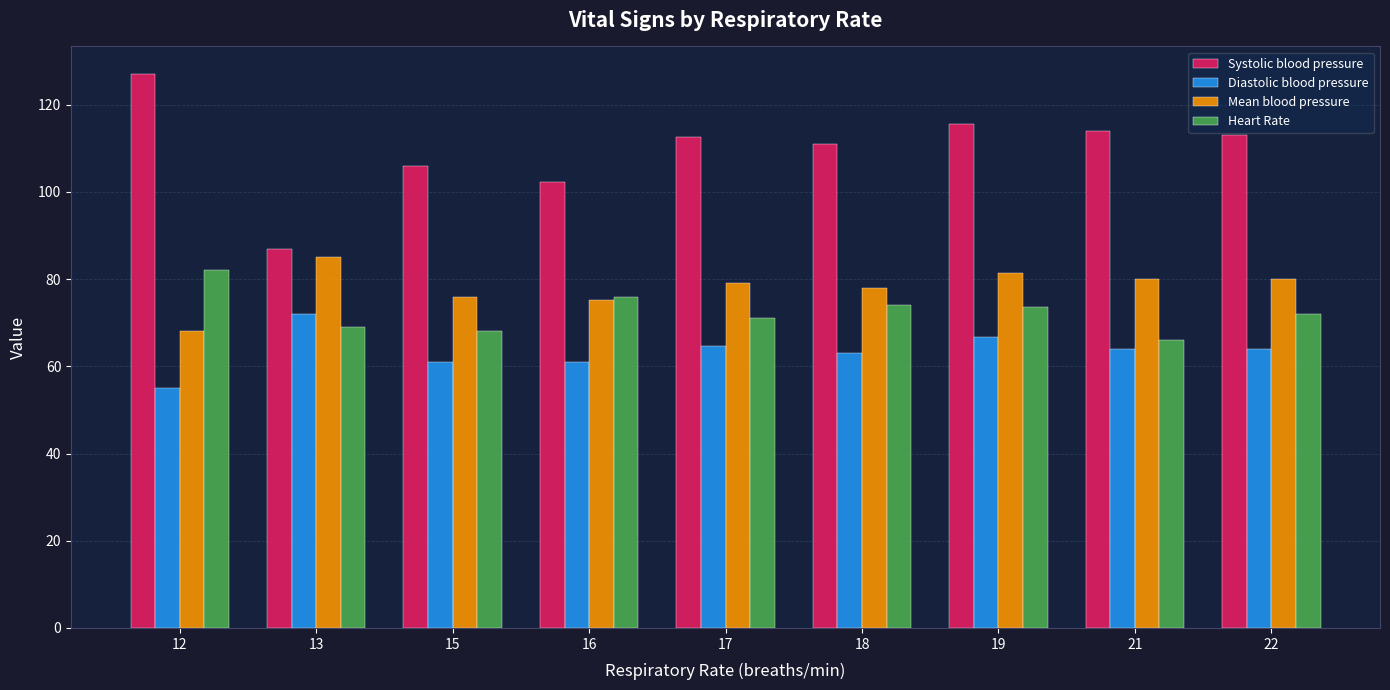

Rank the series at 15 from highest to lowest value.

Systolic blood pressure, Mean blood pressure, Heart Rate, Diastolic blood pressure